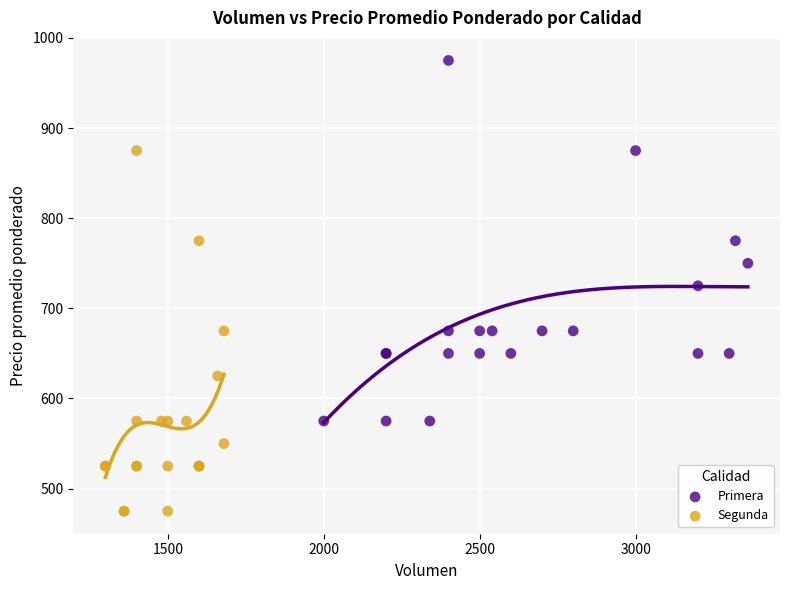

What are all the series names shown in the legend?

Primera, Segunda